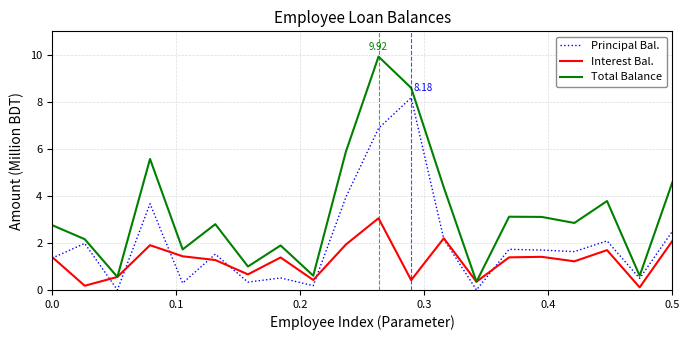

Which series has the widest spread of values?

Total Balance